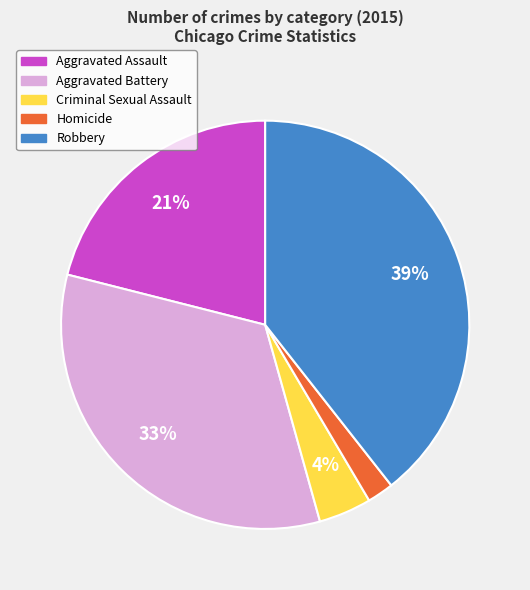

To the nearest percent, what is the average slice percentage?

20%